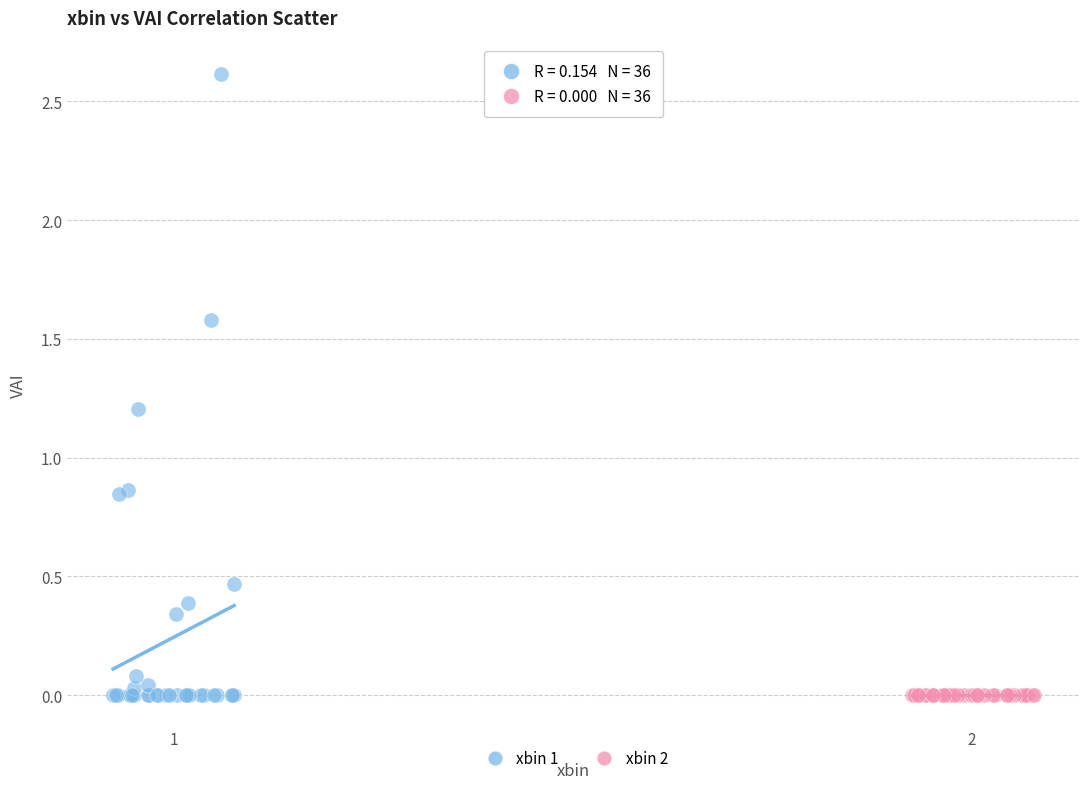

Which series contains the highest Y value?

xbin 1